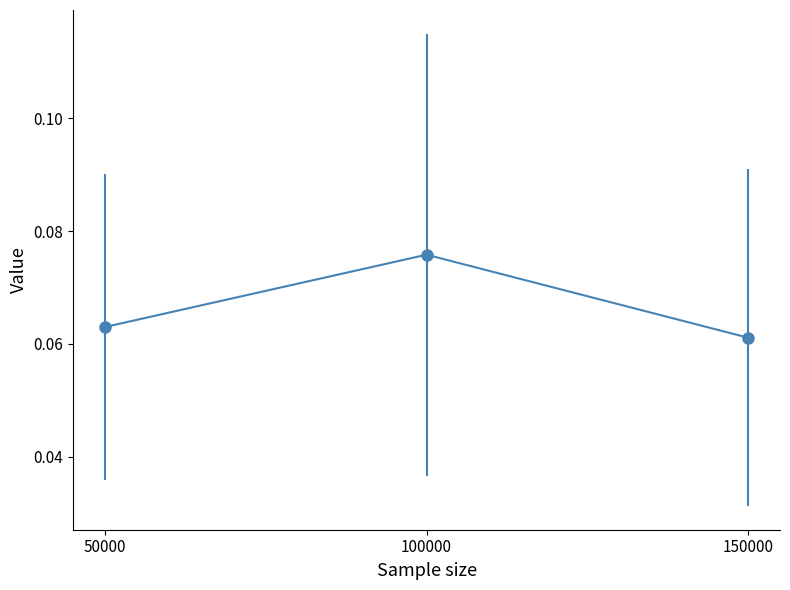

Which has a higher value, 100000 or 50000?

100000